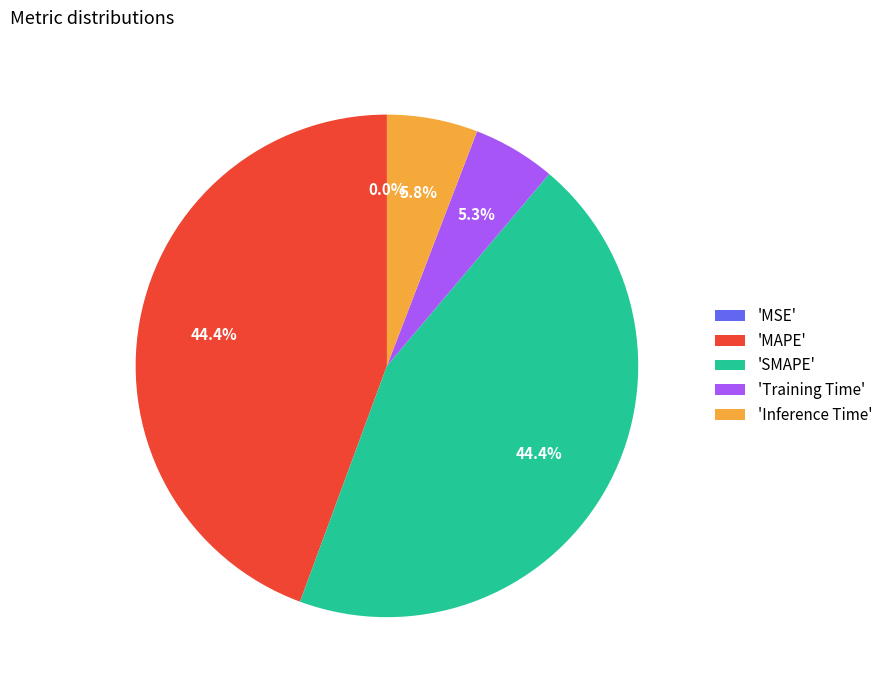

What portion of the pie excludes 'MAPE'?

55.6%